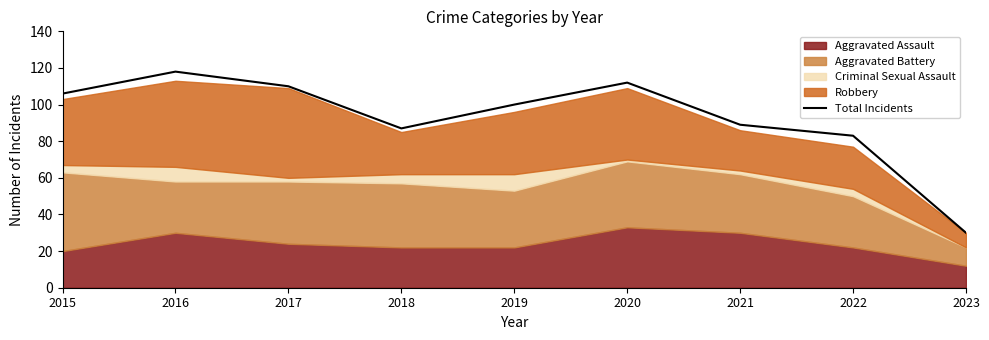

Does the chart have visible grid lines?

No